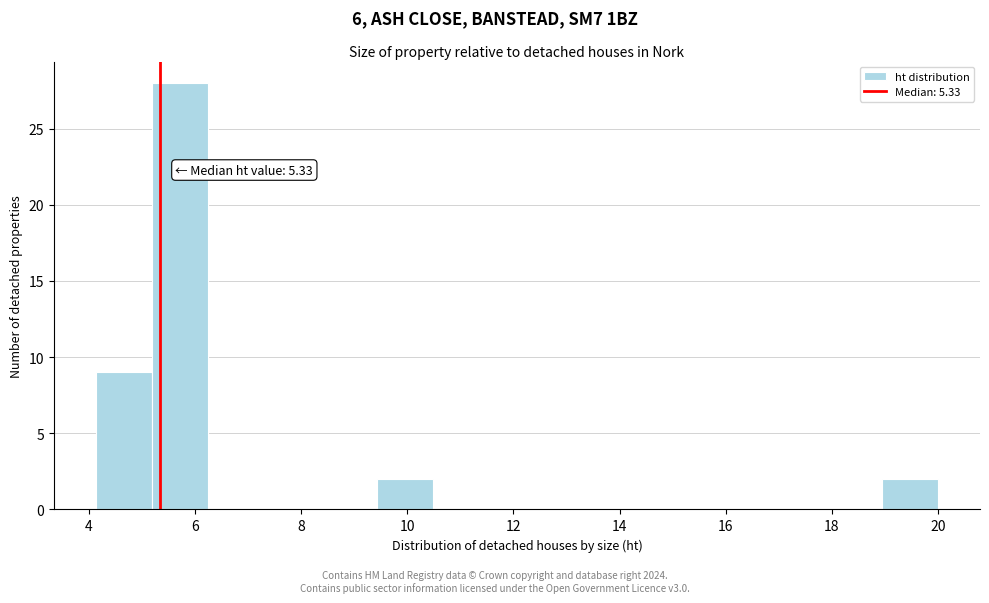

Which range on the x-axis has the tallest bar?

5.2 to 6.2